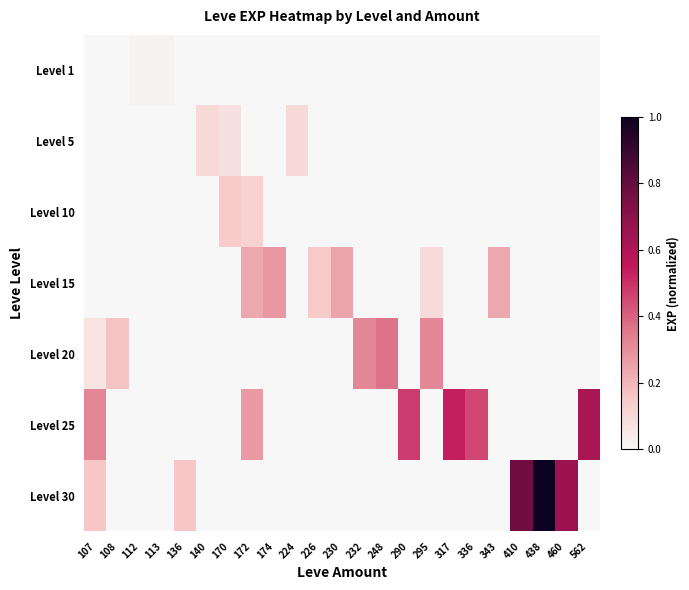

Rank the series at 172 from highest to lowest value.

Level 25, Level 15, Level 10, Level 1, Level 5, Level 20, Level 30